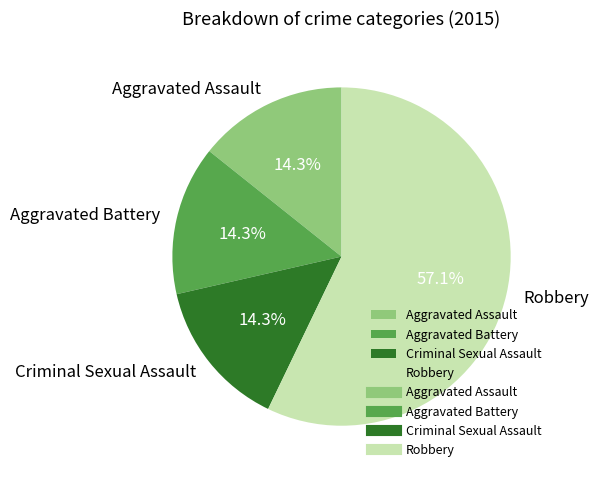

How many slices are in this pie chart?

4